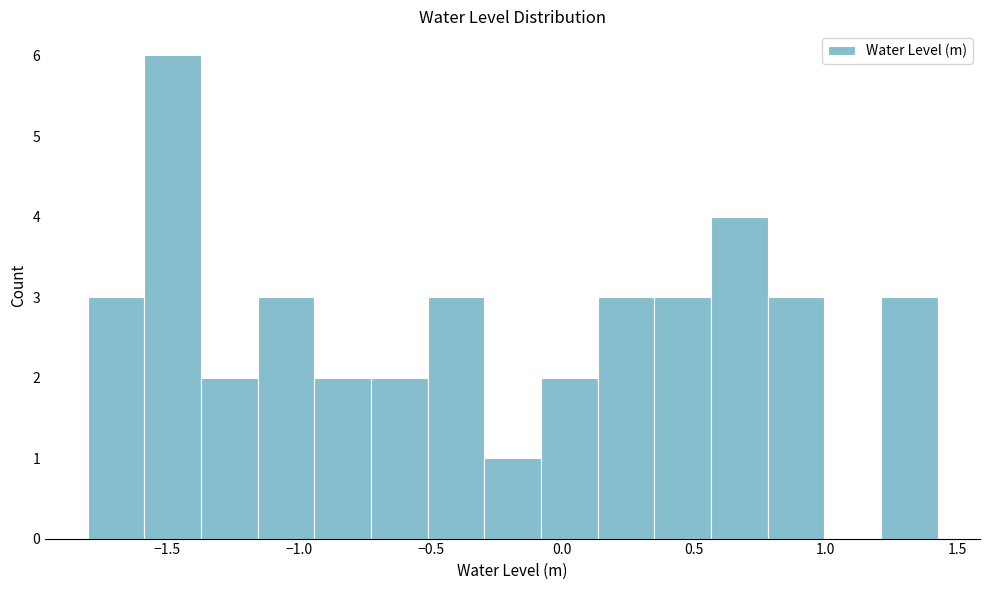

Reading left to right, transcribe this chart: for each bar, give the range it covers on the x-axis and its height. Neither the bar edges nor the heights are printed on the chart, so give them approximately, as read against the axes.

-1.80 to -1.60: 3
-1.60 to -1.35: 6
-1.35 to -1.15: 2
-1.15 to -0.95: 3
-0.95 to -0.75: 2
-0.75 to -0.50: 2
-0.50 to -0.30: 3
-0.30 to -0.10: 1
-0.10 to 0.15: 2
0.15 to 0.35: 3
0.35 to 0.55: 3
0.55 to 0.80: 4
0.80 to 1.00: 3
1.00 to 1.20: 0
1.20 to 1.40: 3